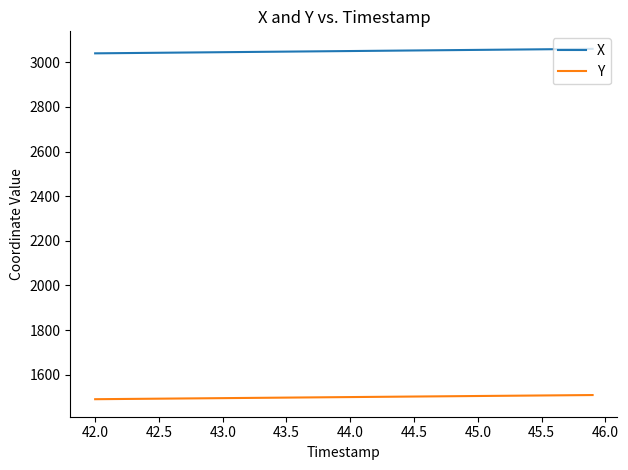

True or false: Y and X intersect in this chart.

False